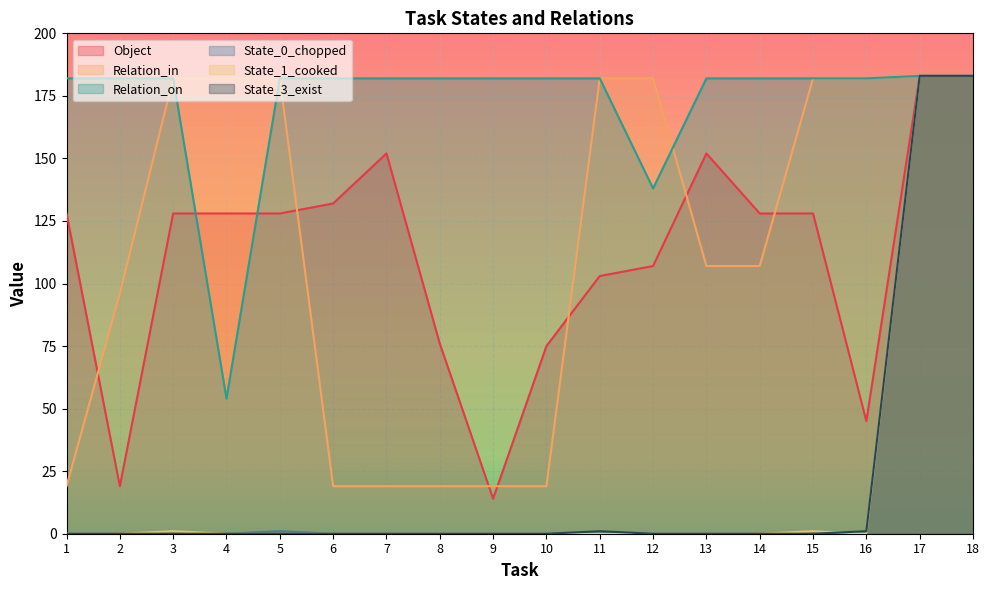

How many times do Object and Relation_in cross each other?

7